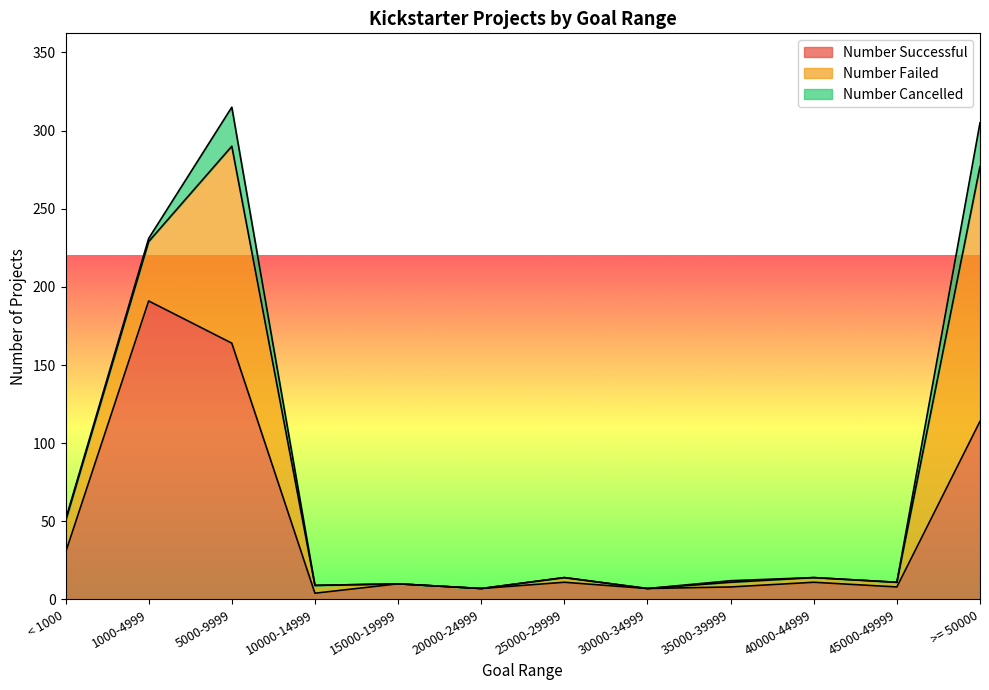

True or false: Number Successful has a value of 292 at 5000-9999.

False